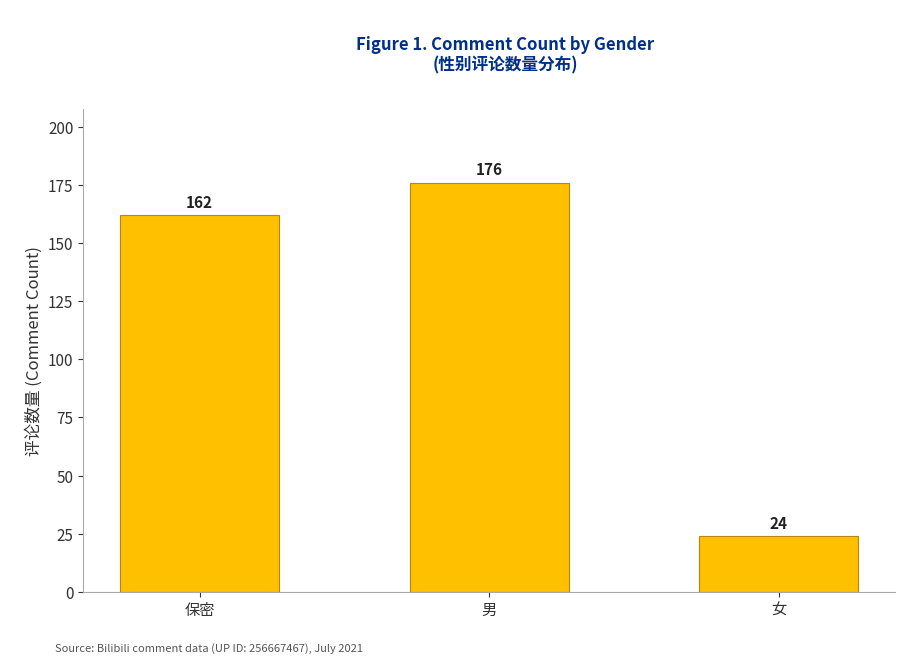

Is it true that the value at 女 is 24?

True